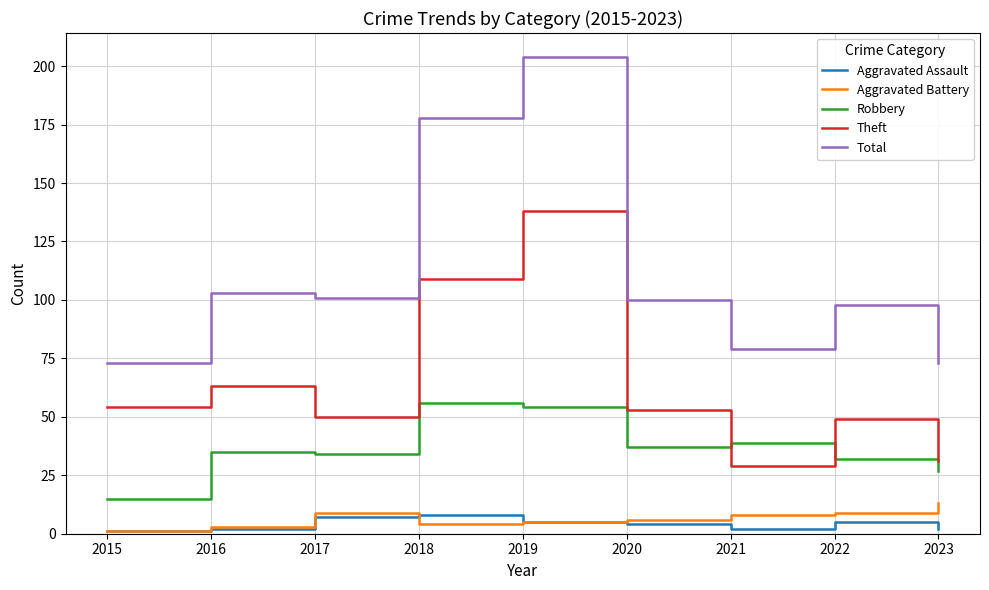

True or false: Robbery has a value of 37 at 2020.

True